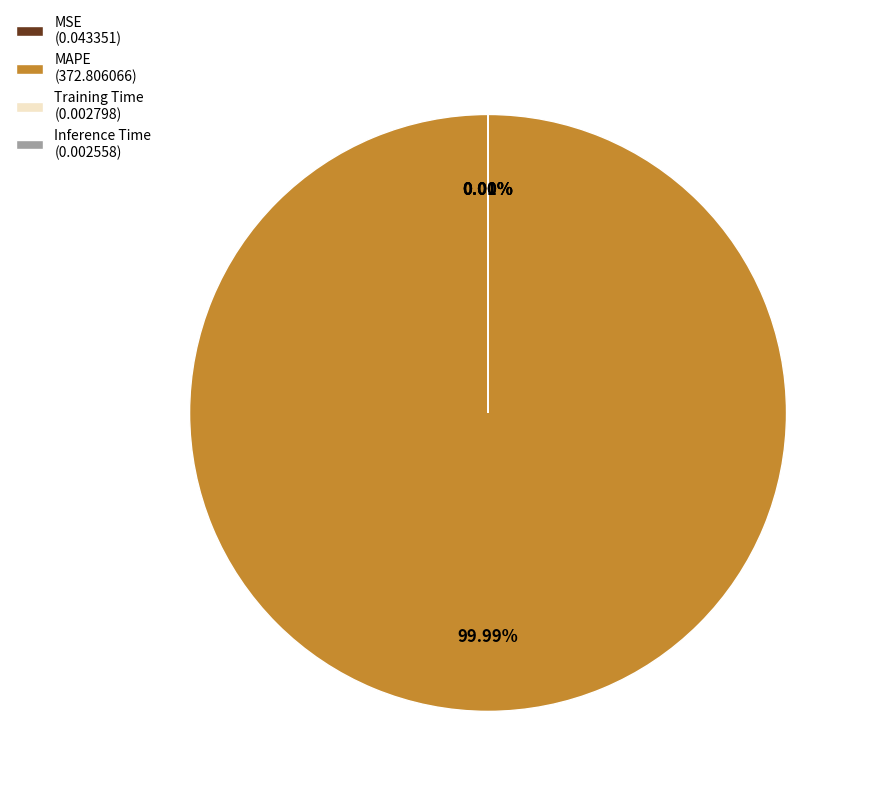

To the nearest percent, what is the average slice percentage?

25%